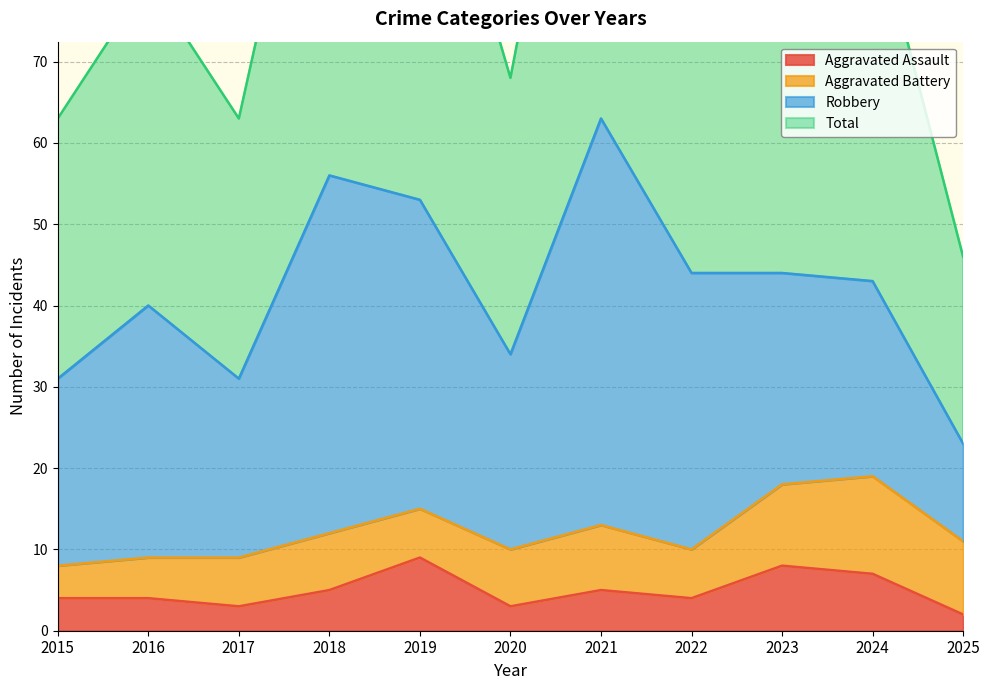

At which category is the sum across all series the highest?

2021